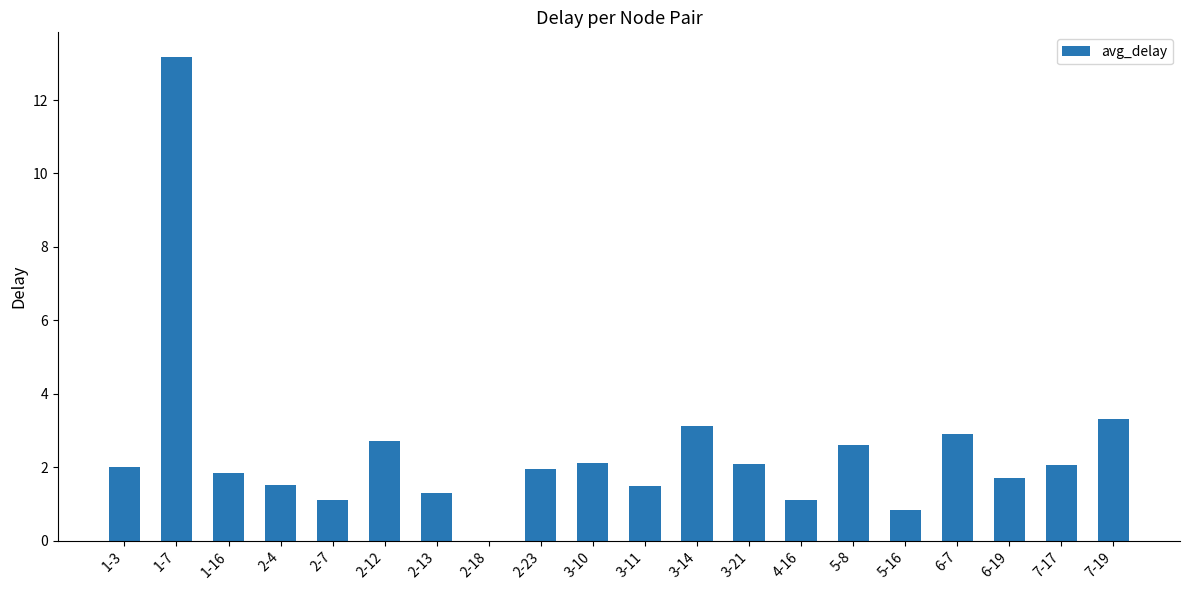

What is the sum of the values at 1-3 and 2-7?

3.1